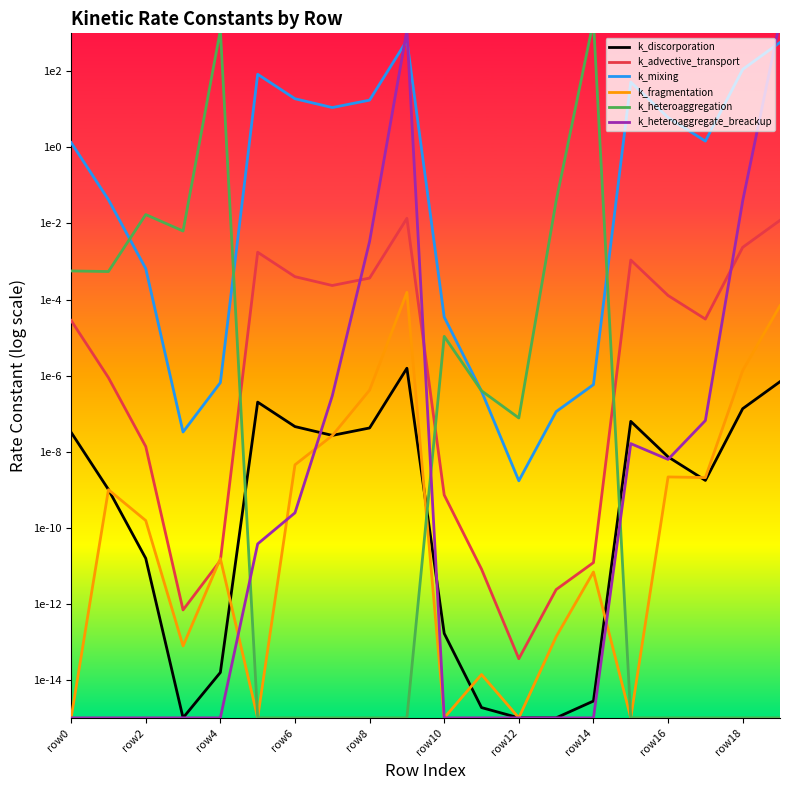

True or false: k_heteroaggregation and k_mixing cross at least once.

True